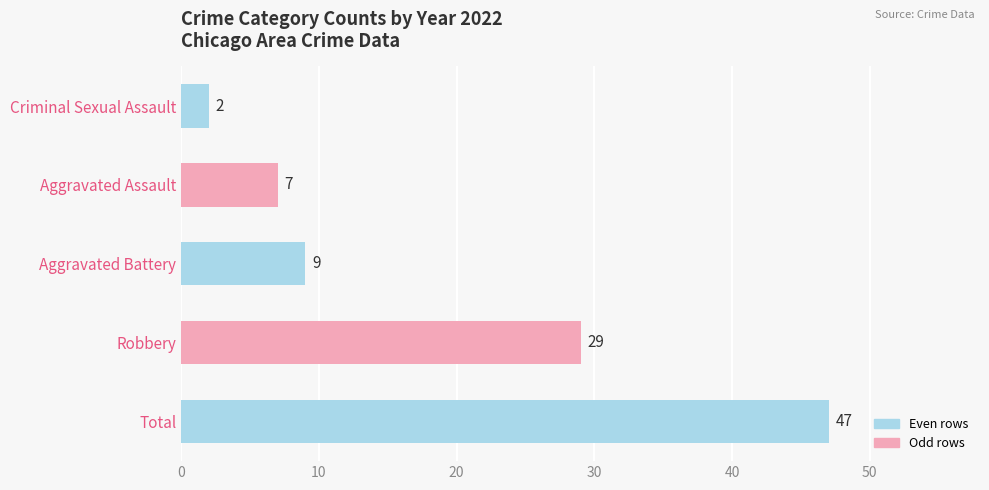

What is the average value?

19